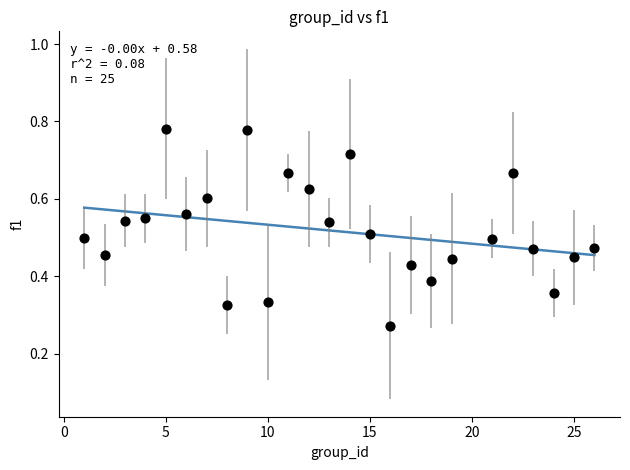

What is the range of X values (max minus min)?

25.0